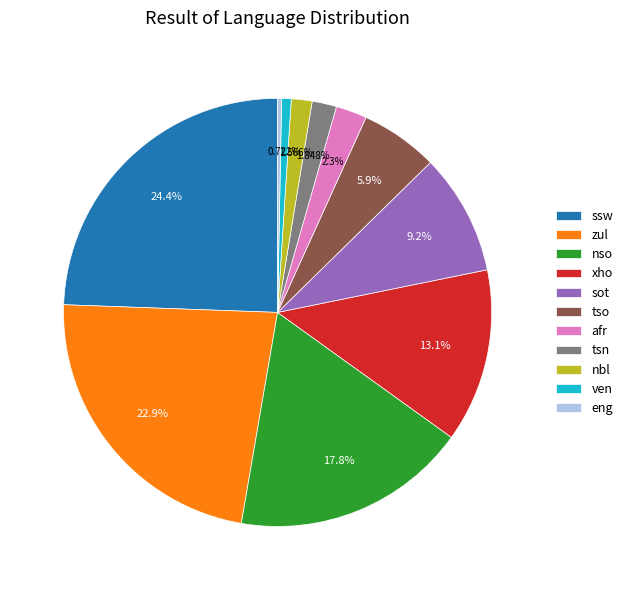

Is it true that afr is 9% of the pie?

False